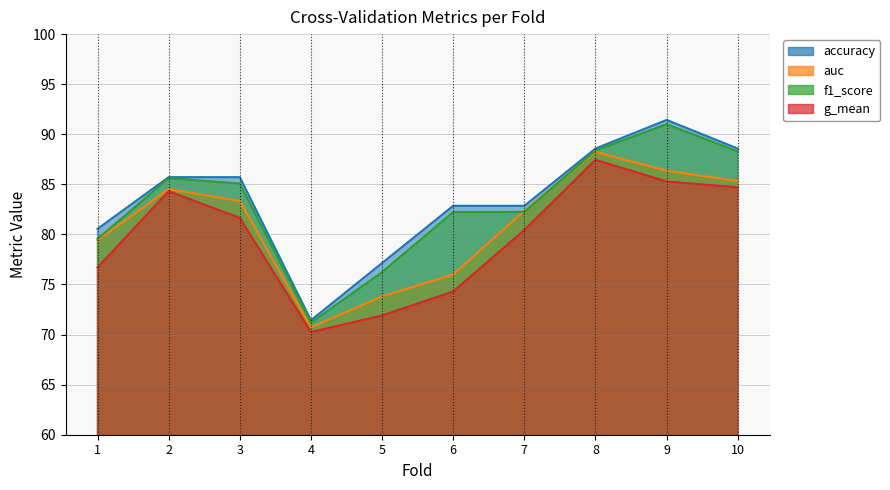

How many series are shown in this chart?

4